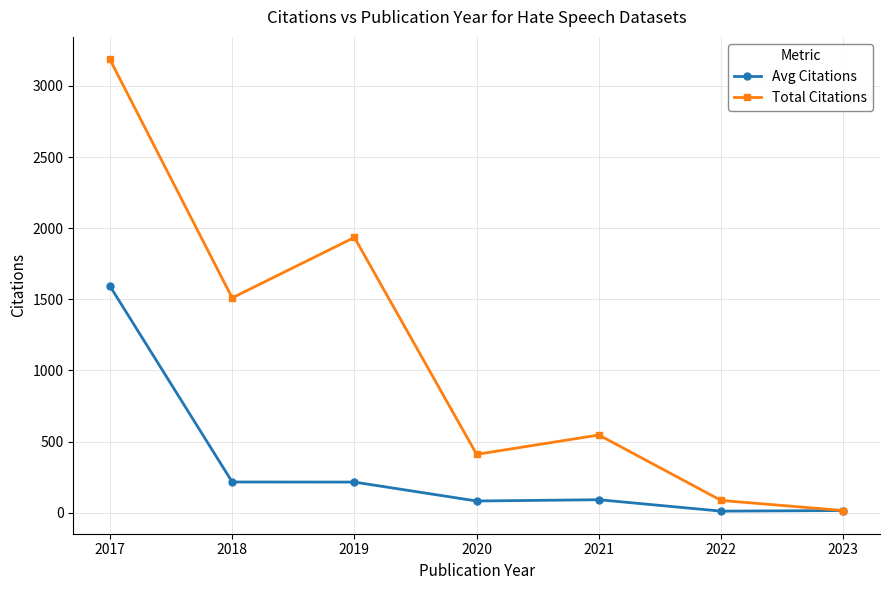

Is the value of Total Citations at 2023 greater than the value of Avg Citations at 2020?

No